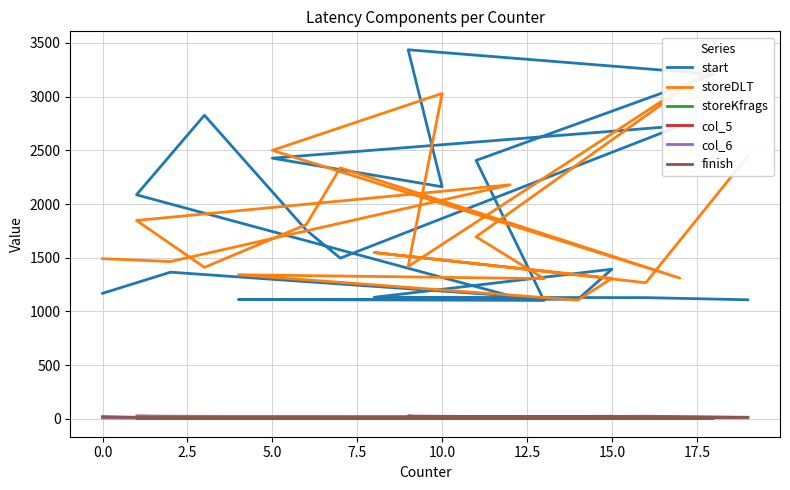

Which series changed the most between 20.0 and 13?

storeDLT